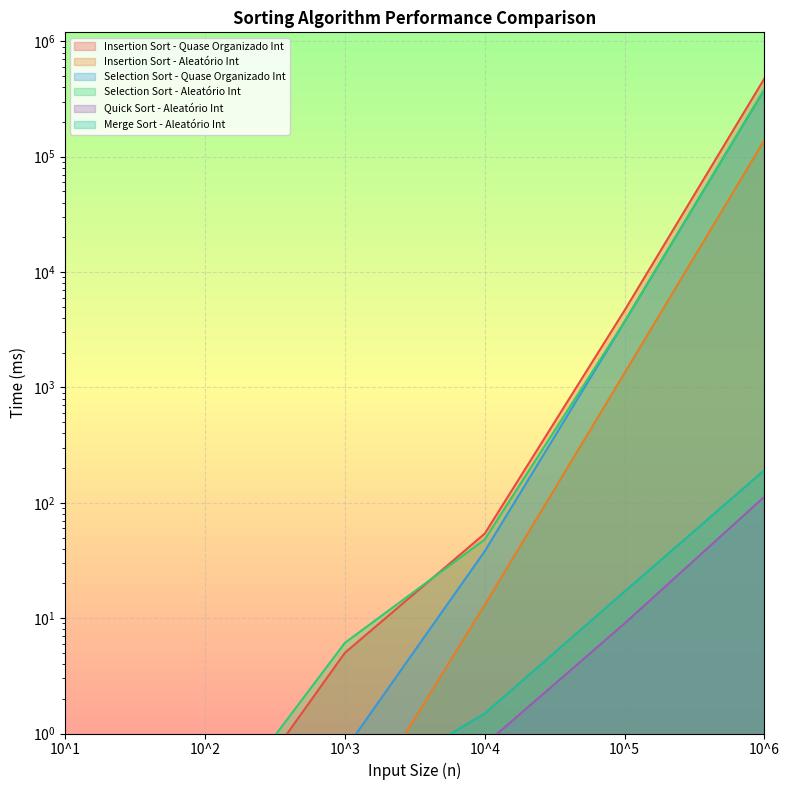

True or false: Quick Sort - Aleatório Int and Insertion Sort - Quase Organizado Int intersect in this chart.

True